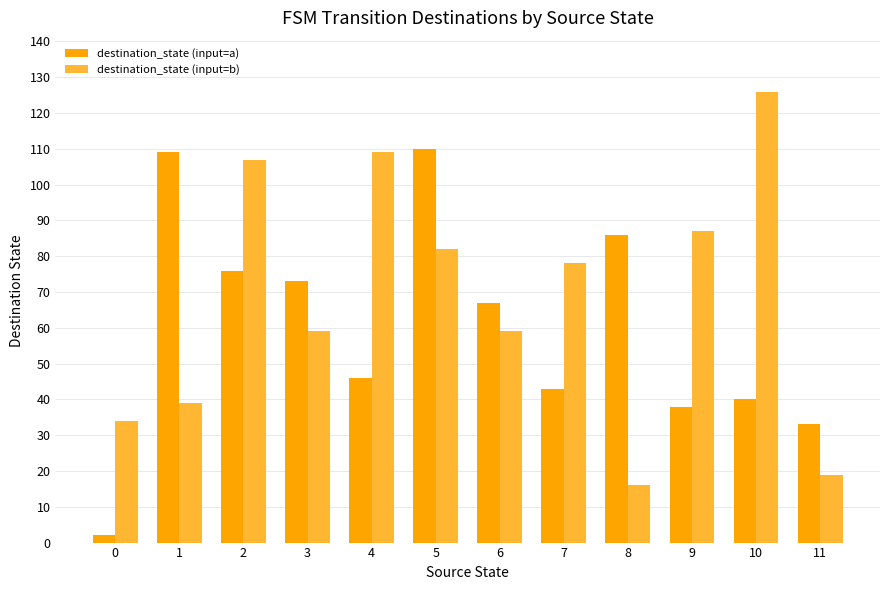

What is the average value of the destination_state (input=a) series?

60